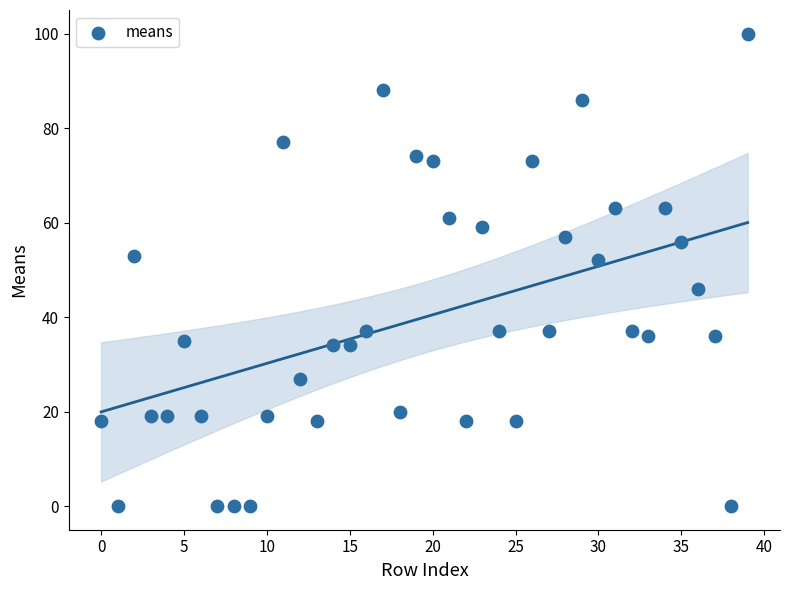

What is the range of Y values (max minus min)?

100